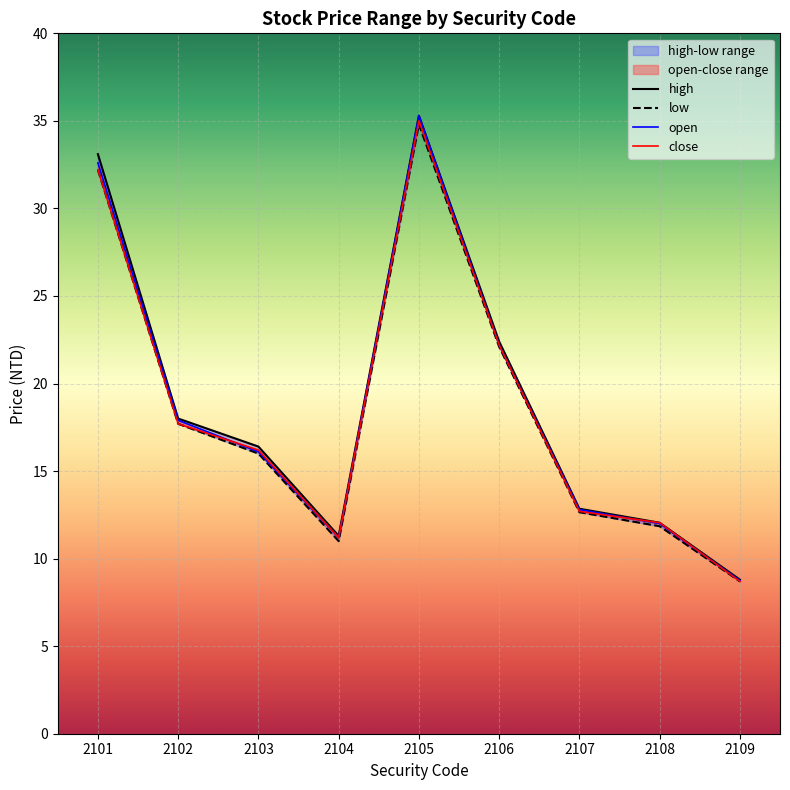

How many lines are shown in the chart?

4